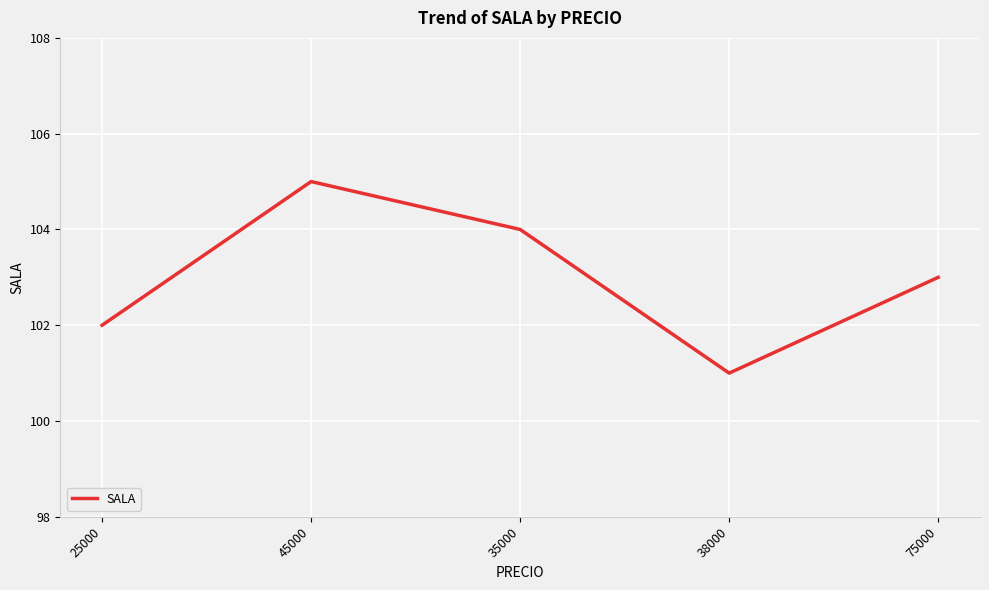

Where is the data nearest to the value 103?

75000